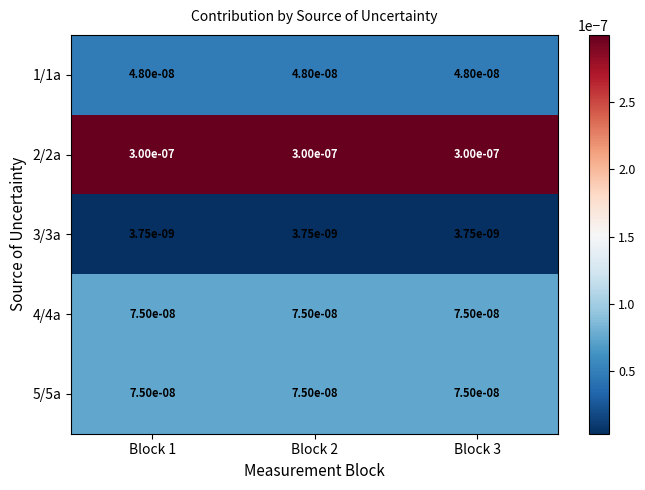

Which series has the largest total across all categories?

2/2a